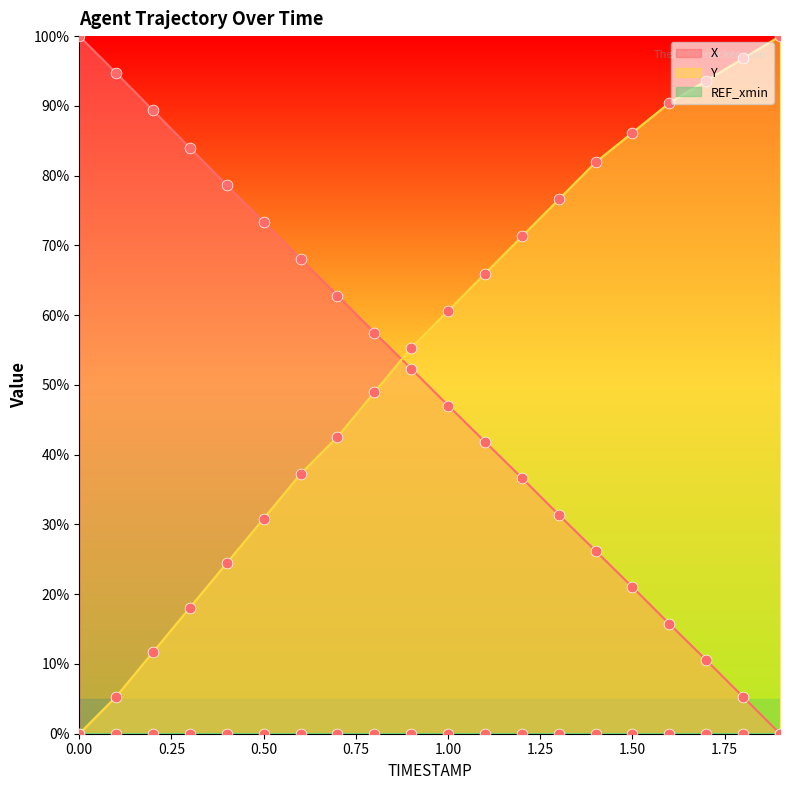

At which category is the sum across all series the highest?

1.4